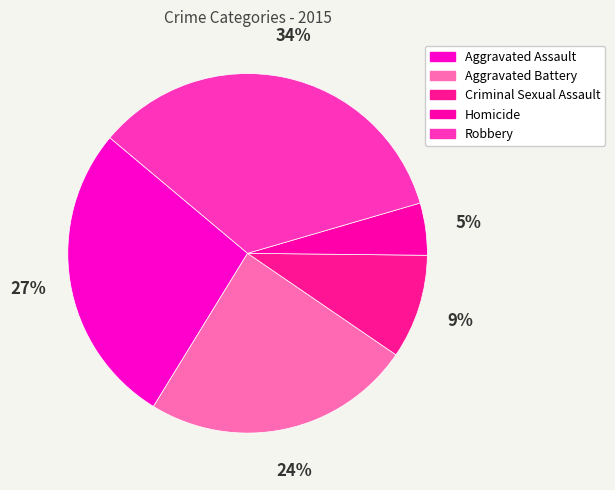

To the nearest percent, what percentage of the pie is Aggravated Assault?

27%